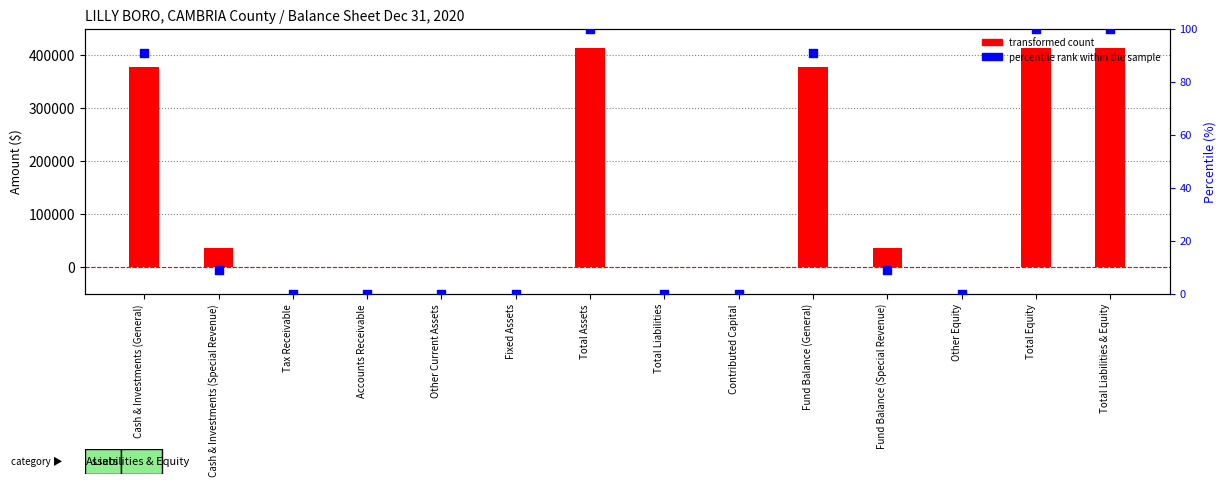

Which has a higher value, Total Assets or Total Liabilities & Equity?

Total Assets